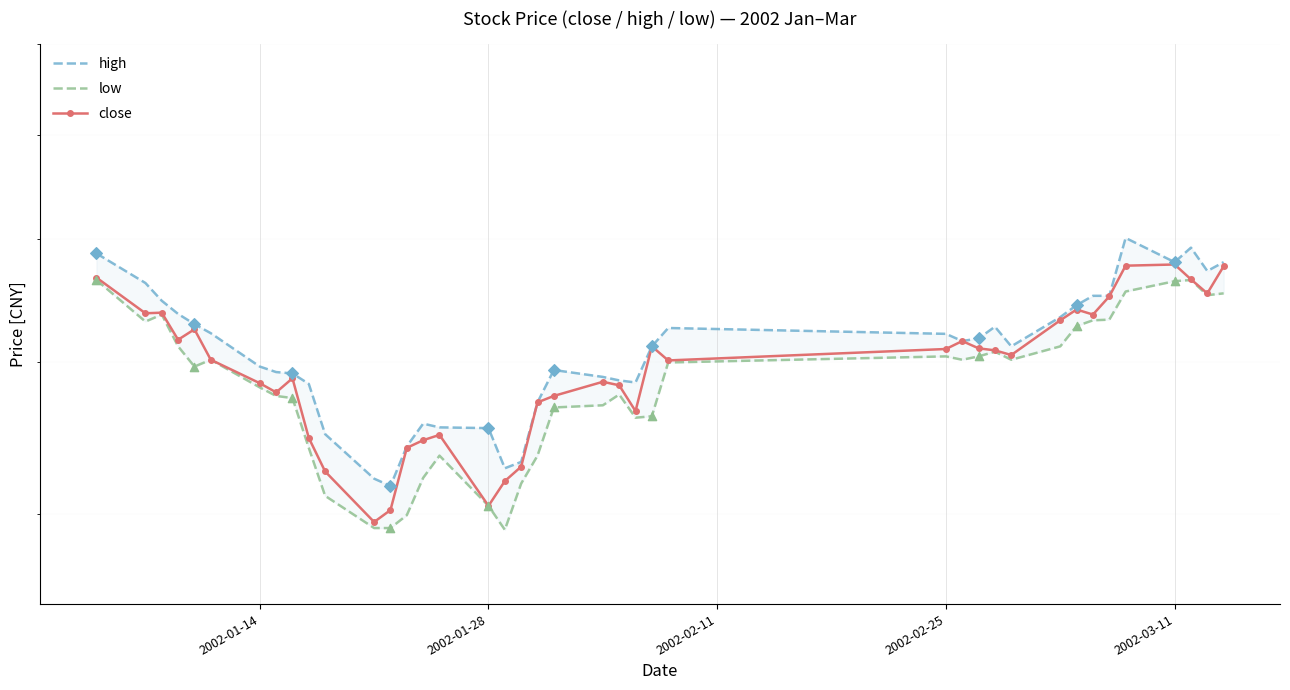

Which series has the largest Y range (max minus min)?

high